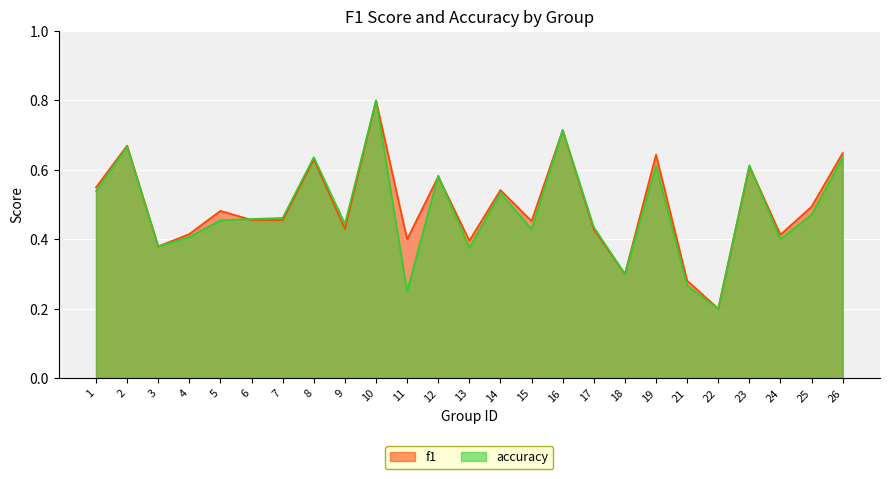

What is the highest value of the accuracy series?

0.8